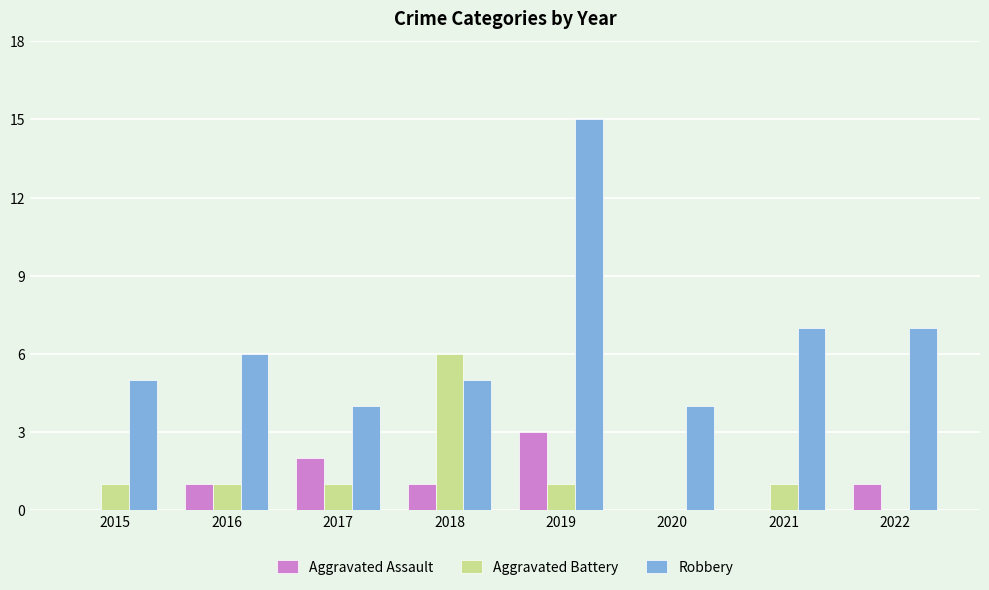

What is the average value of the Robbery series?

7